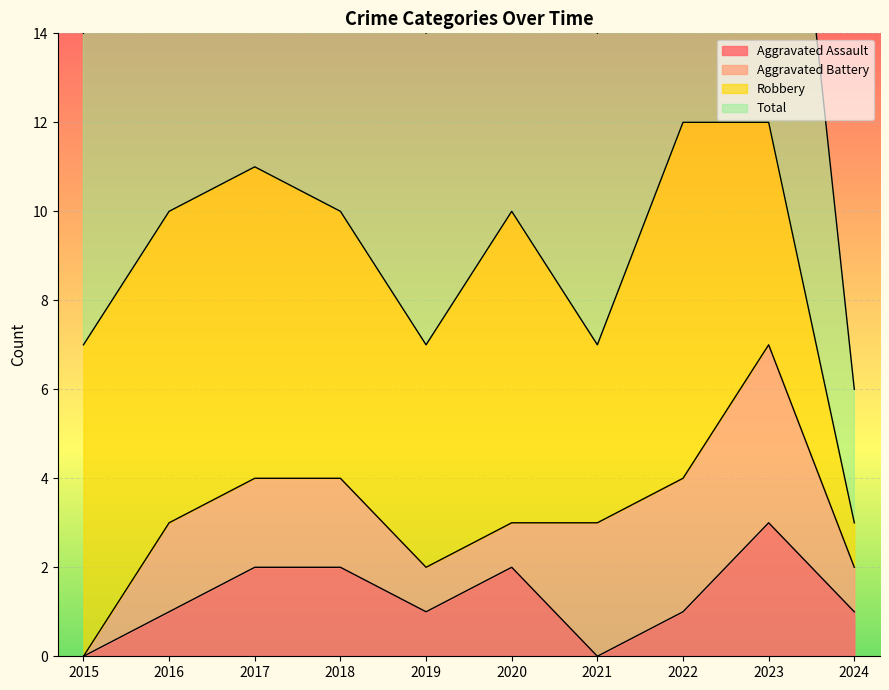

Is the value of Total at 2020 greater than the value of Aggravated Assault at 2018?

Yes